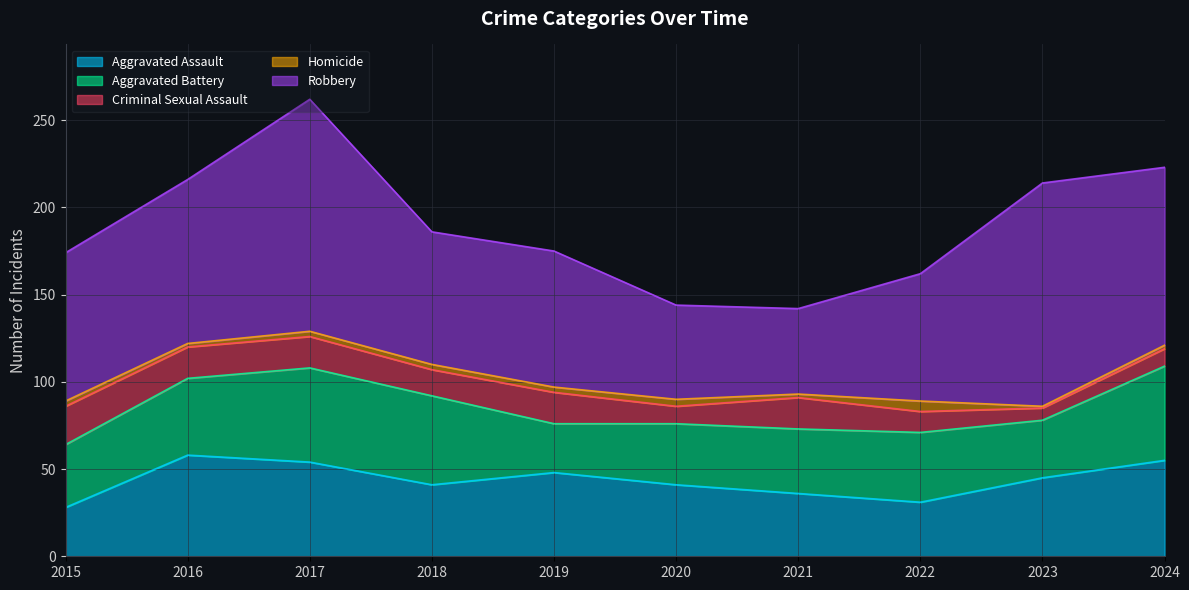

Where is the first local minimum for Criminal Sexual Assault?

2018